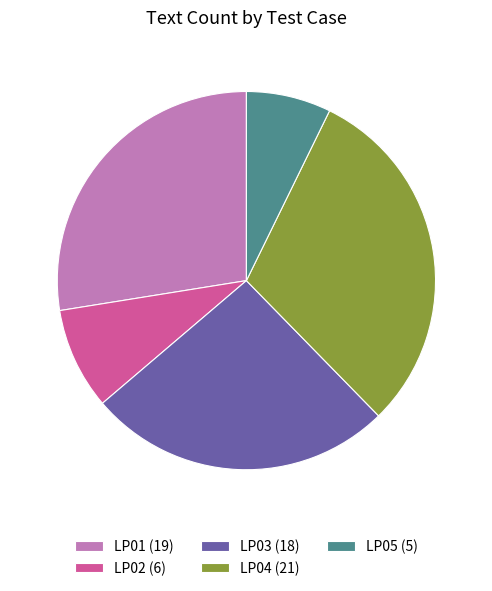

What is the ratio of the value at LP05 (5) to the value at LP02 (6)?

0.8